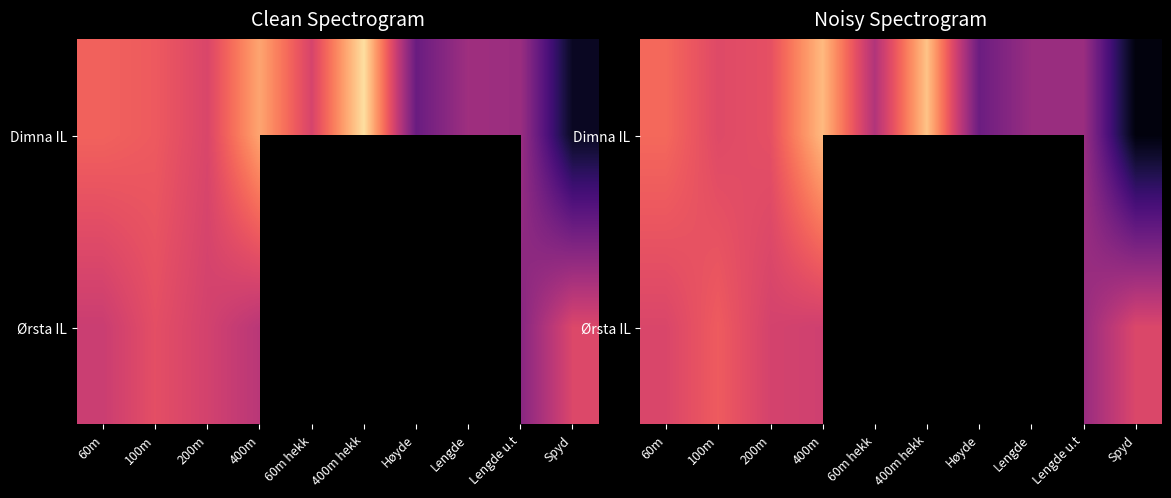

What is the greatest value displayed?

1136.9